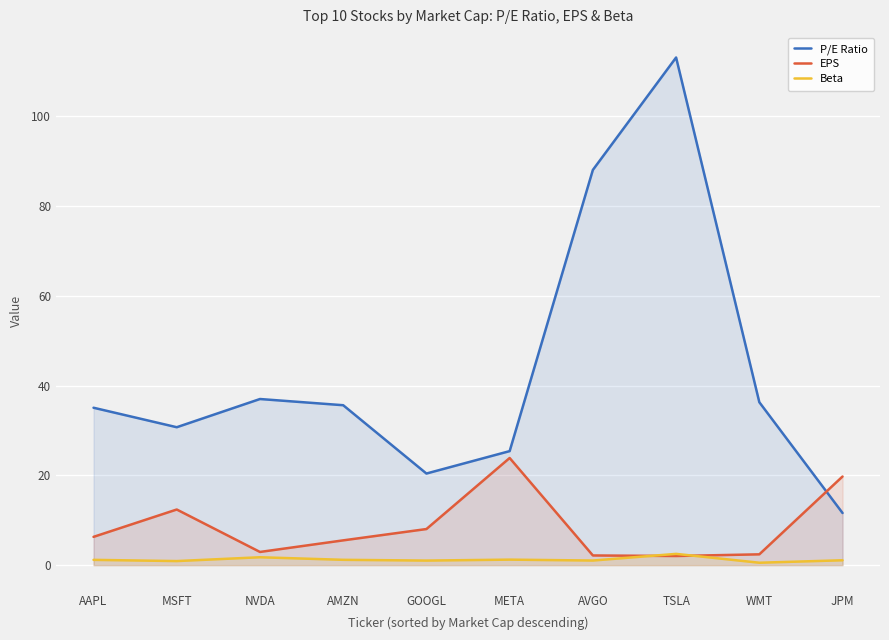

Does the chart display data point markers on the line(s)?

No